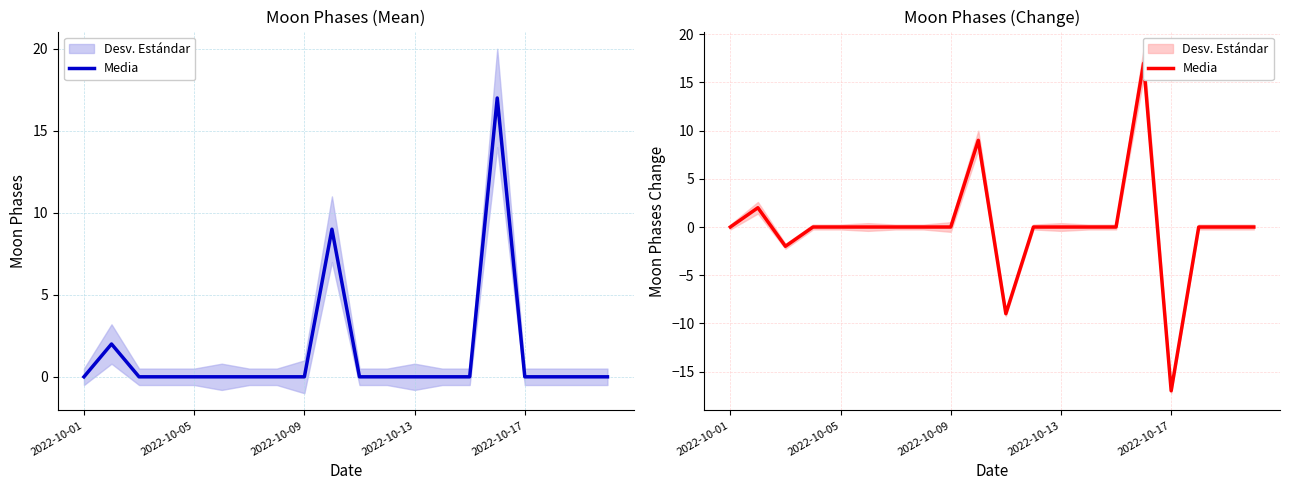

At which label is the value closest to 0?

2022-10-01